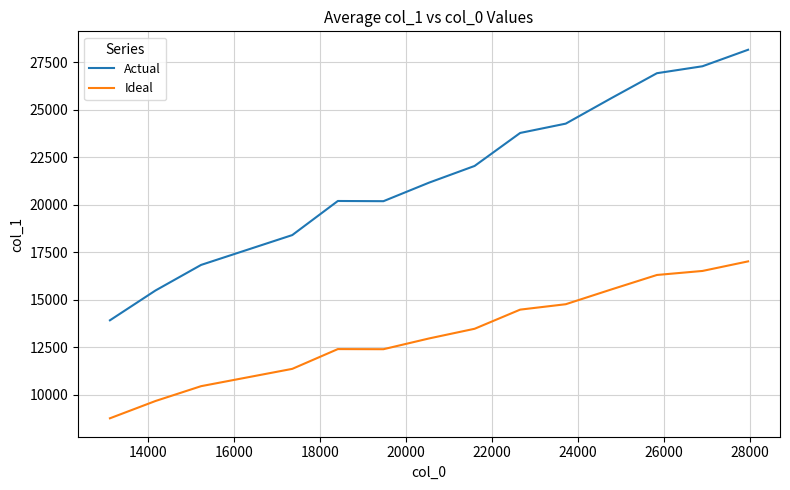

In Ideal, how many points are lower than both neighbors (excluding endpoints)?

1